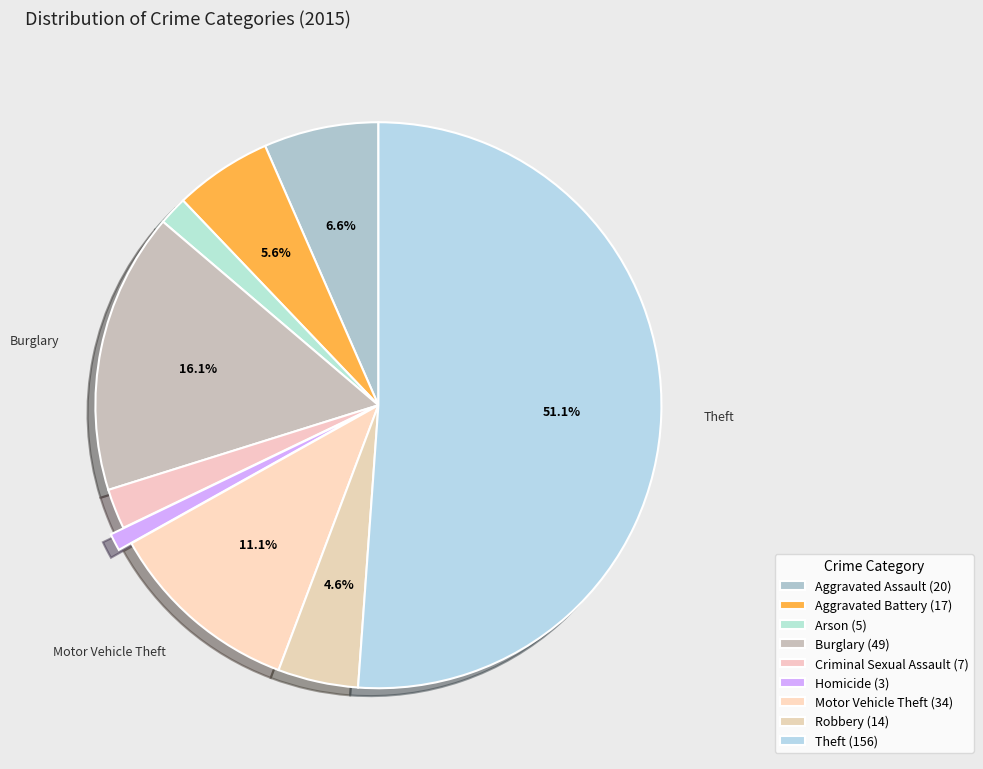

What is the majority slice?

Theft